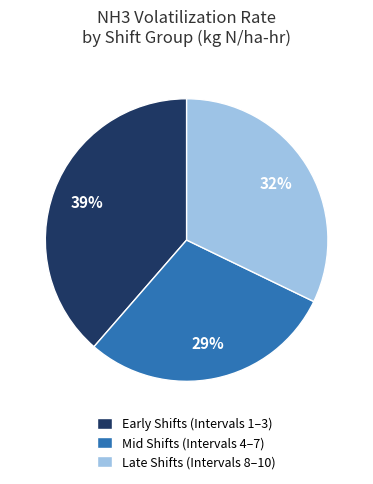

Does any single category account for the majority?

No